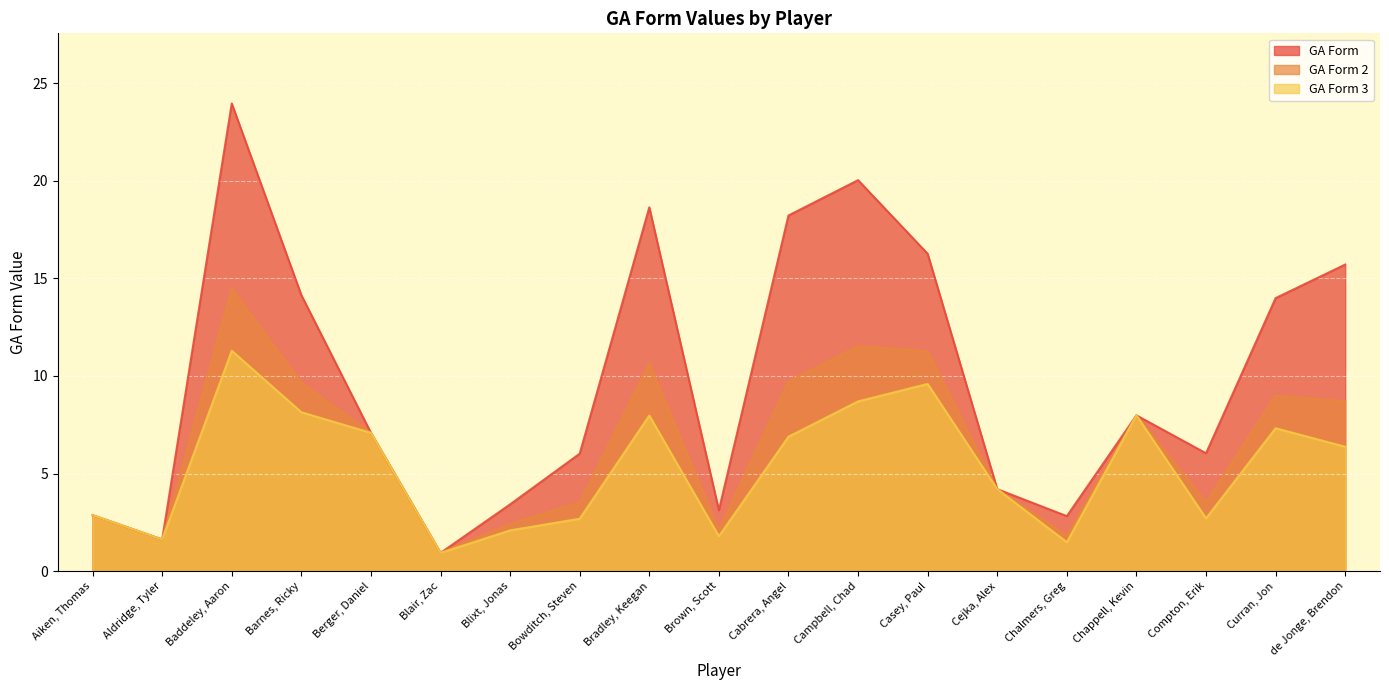

Reading left to right, what are all the values shown in this chart?

GA_Form: Aiken, Thomas=2.9	Aldridge, Tyler=1.6	Baddeley, Aaron=24.0	Barnes, Ricky=14.1	Berger, Daniel=7.1	Blair, Zac=0.9	Blixt, Jonas=3.4	Bowditch, Steven=6.0	Bradley, Keegan=18.6	Brown, Scott=3.1	Cabrera, Angel=18.2	Campbell, Chad=20.0	Casey, Paul=16.3	Cejka, Alex=4.2	Chalmers, Greg=2.8	Chappell, Kevin=8.0	Compton, Erik=6.0	Curran, Jon=14.0	de Jonge, Brendon=15.7
GA_Form2: Aiken, Thomas=2.9	Aldridge, Tyler=1.6	Baddeley, Aaron=14.5	Barnes, Ricky=9.6	Berger, Daniel=7.1	Blair, Zac=0.9	Blixt, Jonas=2.4	Bowditch, Steven=3.5	Bradley, Keegan=10.6	Brown, Scott=2.1	Cabrera, Angel=9.7	Campbell, Chad=11.5	Casey, Paul=11.3	Cejka, Alex=4.2	Chalmers, Greg=1.8	Chappell, Kevin=8.0	Compton, Erik=3.5	Curran, Jon=9.0	de Jonge, Brendon=8.7
GA_Form3: Aiken, Thomas=2.9	Aldridge, Tyler=1.6	Baddeley, Aaron=11.3	Barnes, Ricky=8.1	Berger, Daniel=7.1	Blair, Zac=0.9	Blixt, Jonas=2.1	Bowditch, Steven=2.7	Bradley, Keegan=8.0	Brown, Scott=1.8	Cabrera, Angel=6.9	Campbell, Chad=8.7	Casey, Paul=9.6	Cejka, Alex=4.2	Chalmers, Greg=1.5	Chappell, Kevin=8.0	Compton, Erik=2.7	Curran, Jon=7.3	de Jonge, Brendon=6.4